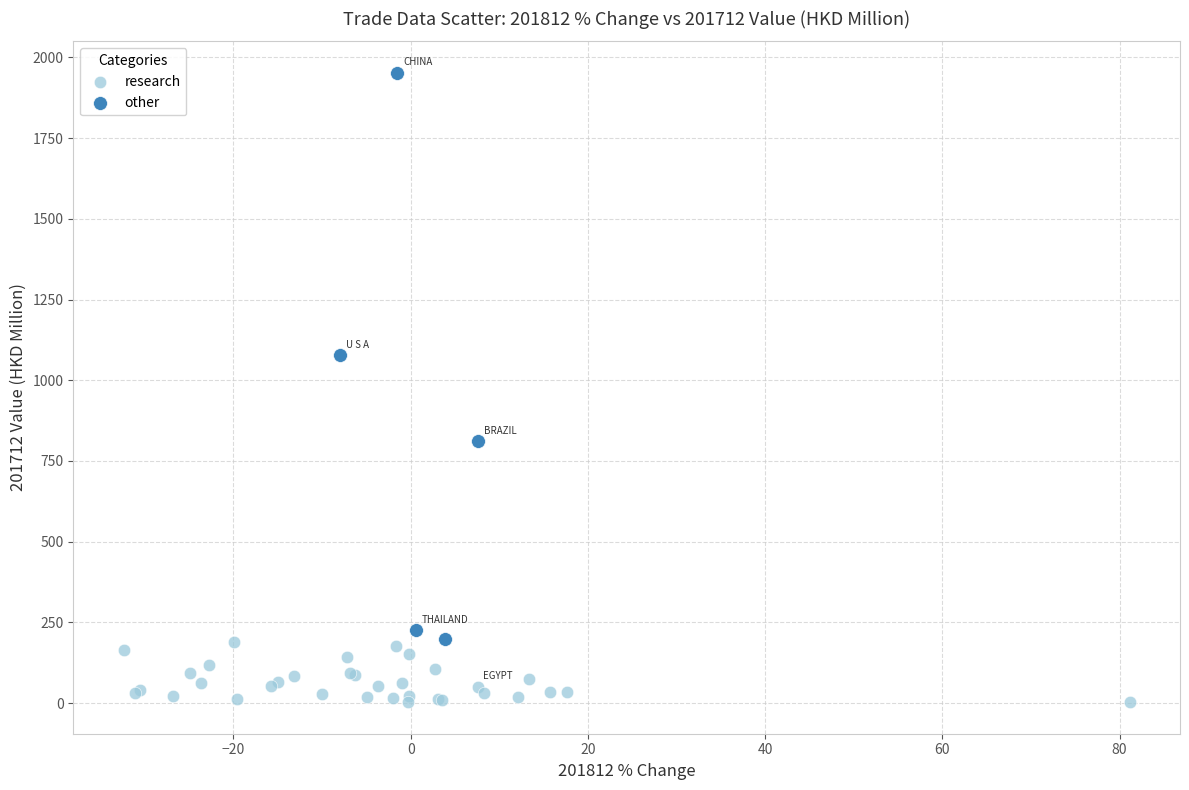

Which series has the widest spread of Y values?

other